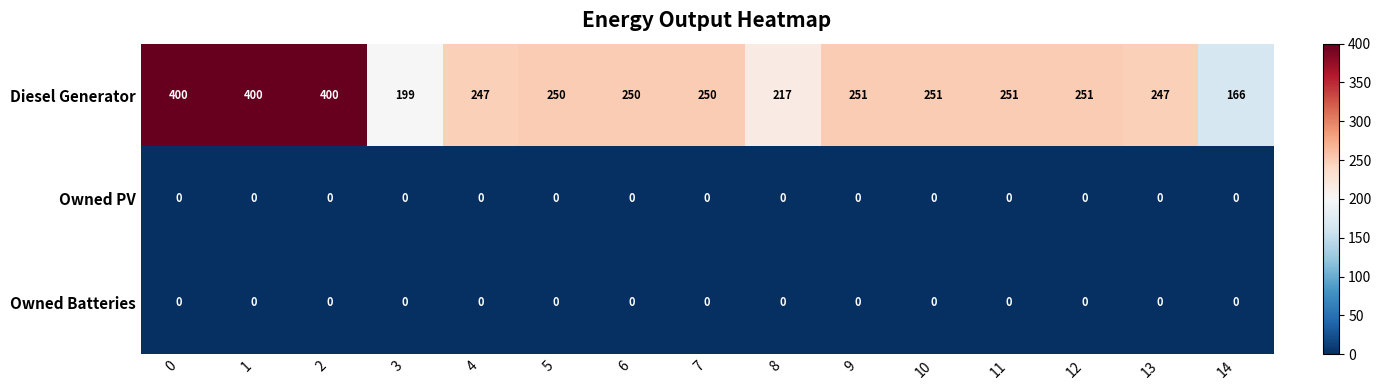

Between 0 and 3, which series saw the biggest shift?

Diesel Generator